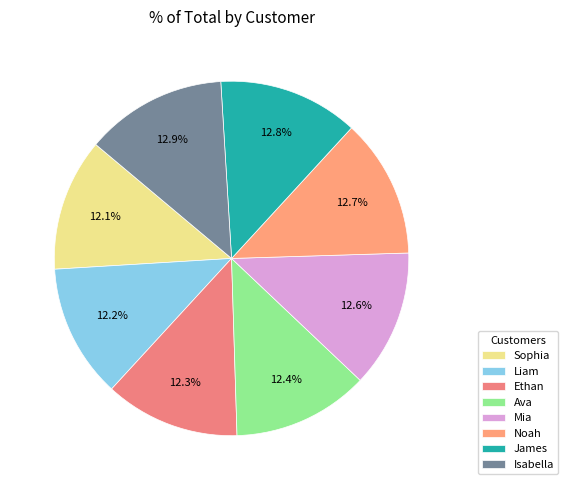

How many slices are in this pie chart?

8